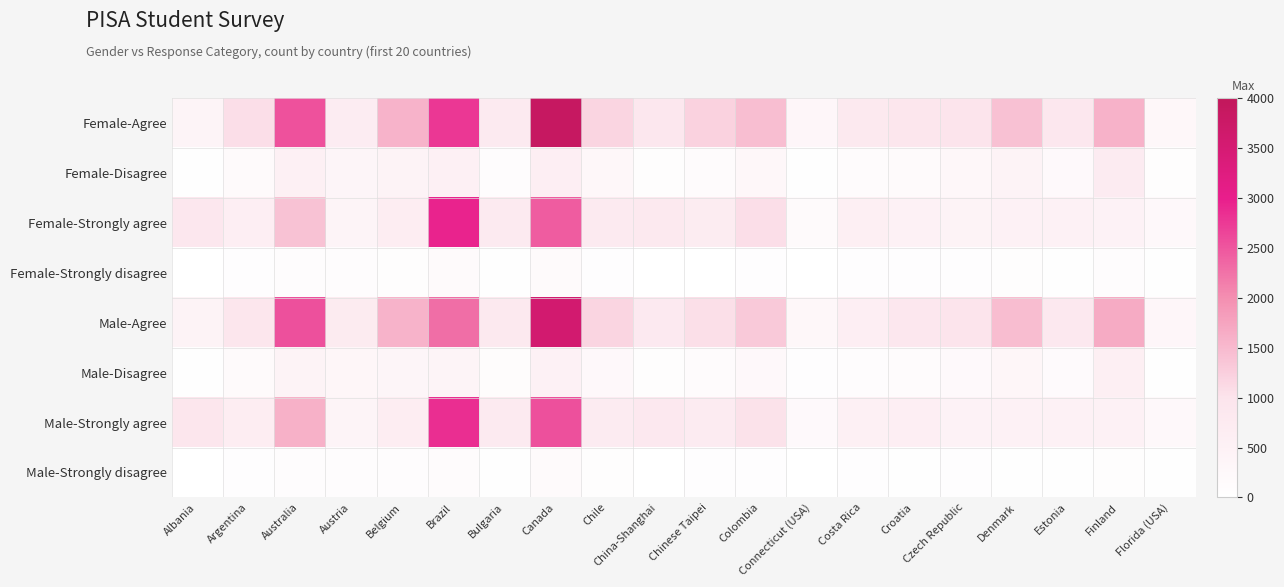

Which has a higher value, Brazil or Czech Republic?

Brazil